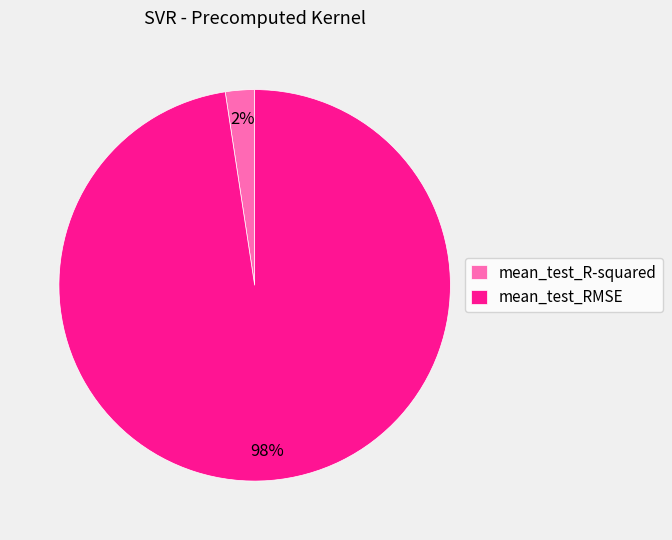

The mean_test_R-squared slice represents 2% of the pie. True or false?

True